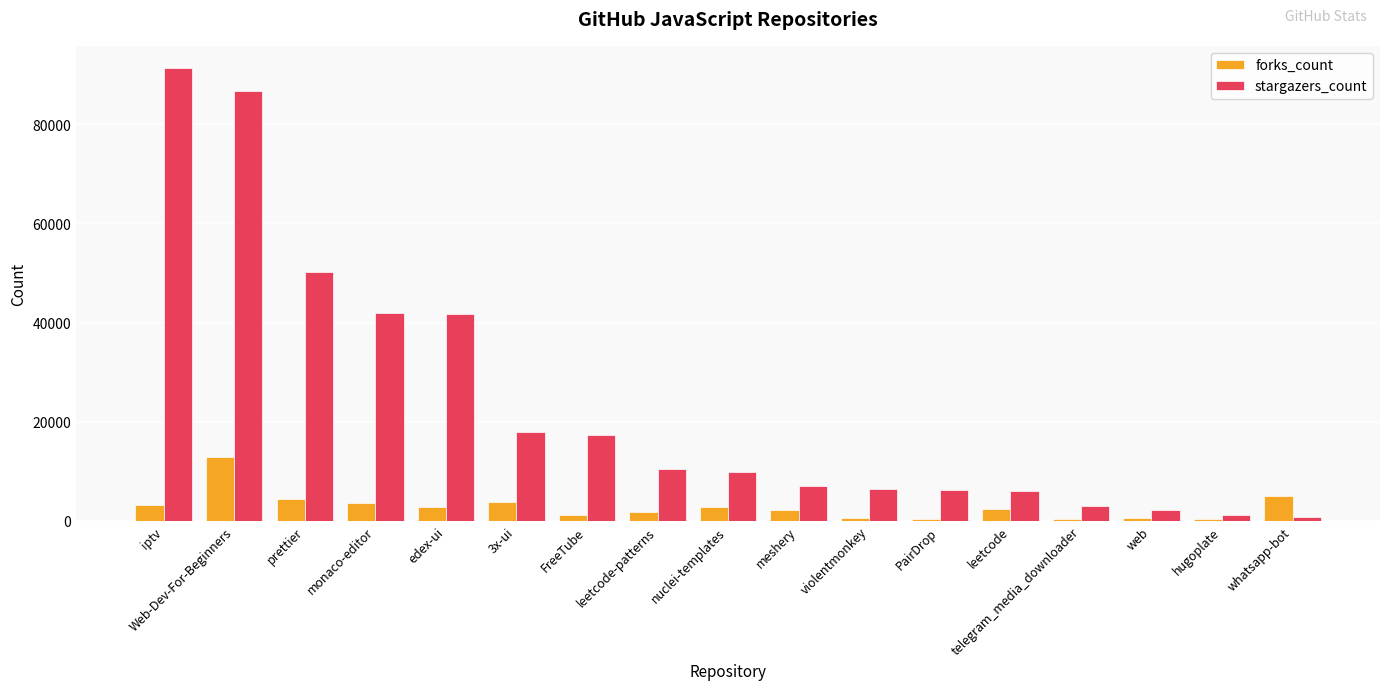

Which series changed the most between prettier and whatsapp-bot?

stargazers_count